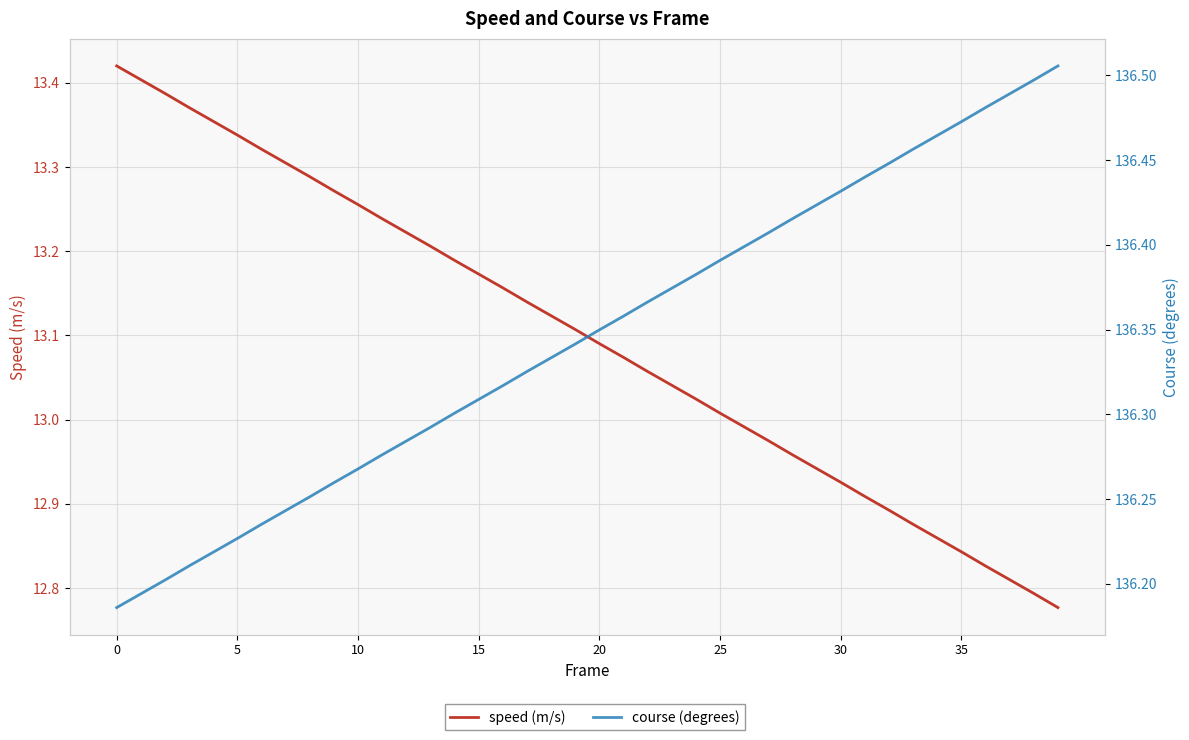

List the series in order of their peak value, lowest first.

speed (m/s), course (degrees)